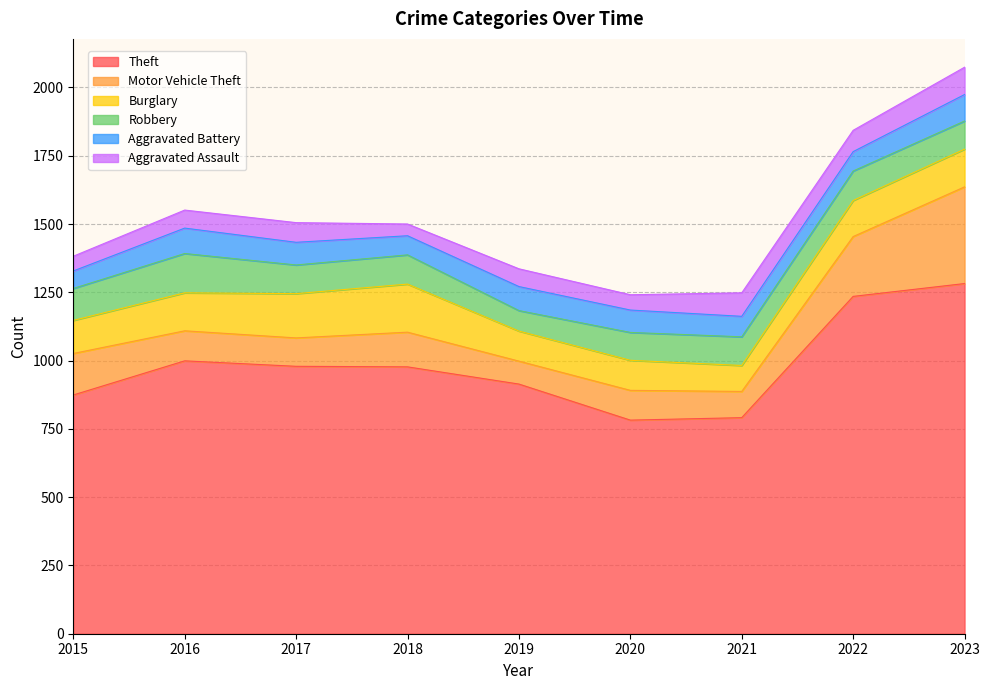

What is the total value across all series at 2021?

1248